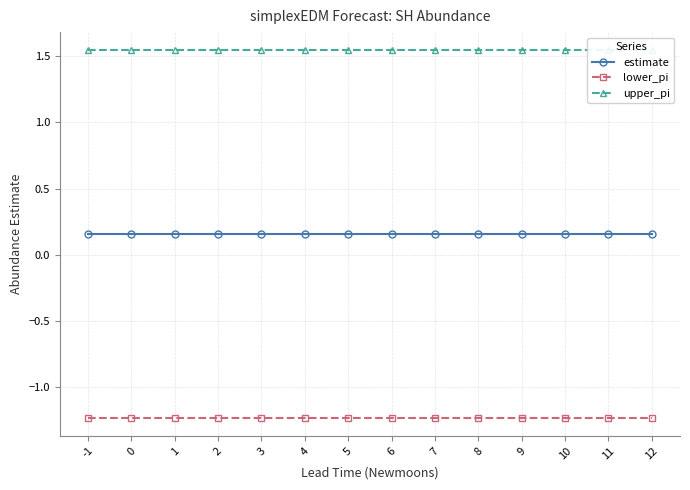

What are all the series names shown in the legend?

estimate, lower_pi, upper_pi